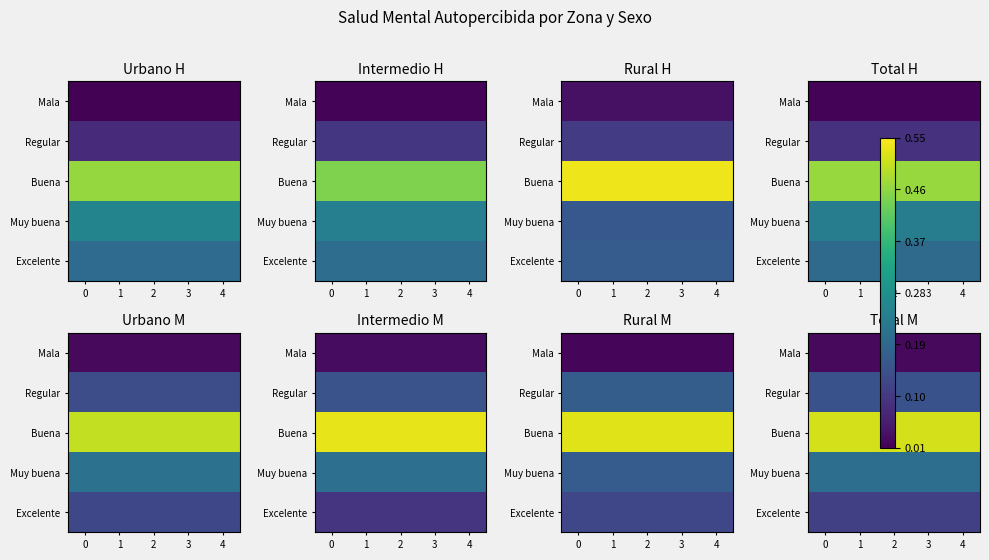

How many distinct data groups are displayed?

5